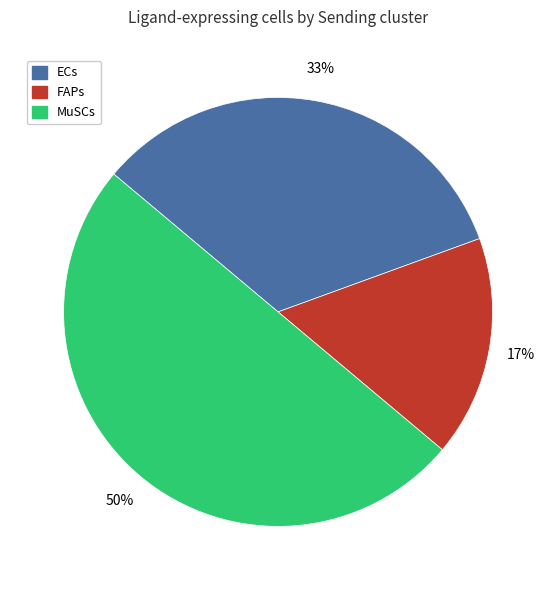

To the nearest percent, what percentage of the pie is MuSCs?

50%